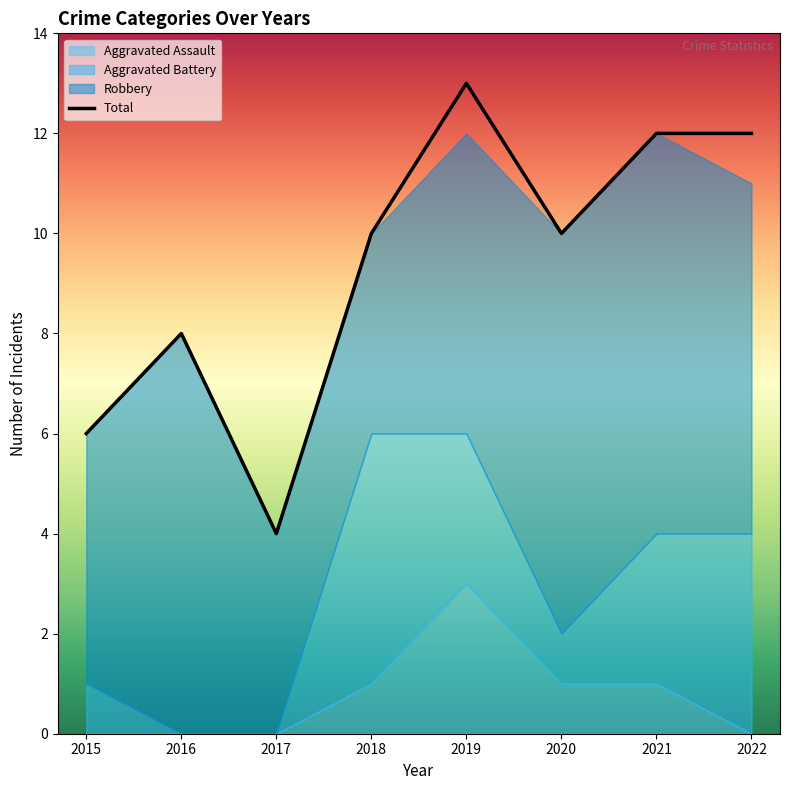

At 2016, list the series in order from largest to smallest.

Robbery, Total, Aggravated Battery, Aggravated Assault